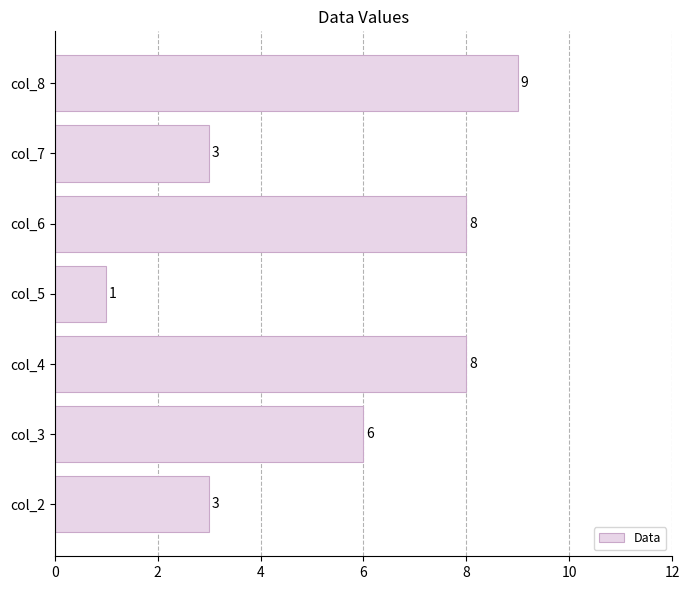

At which label is the value closest to 5?

col_3